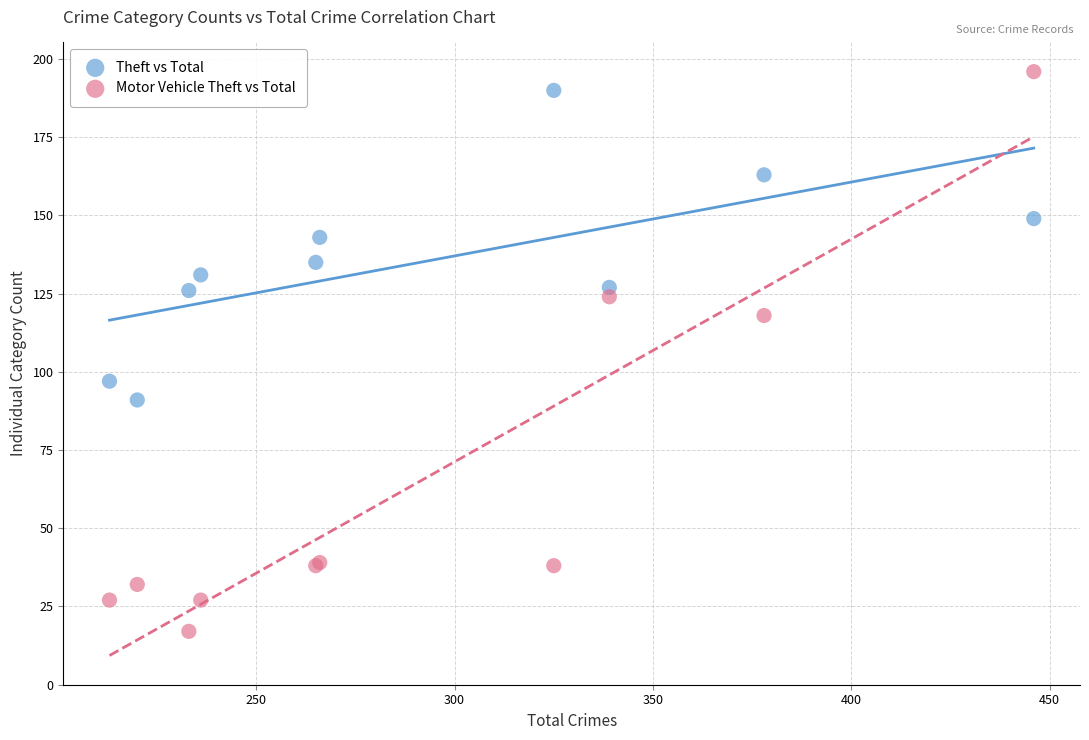

What is the X range (max minus min) for the scatter plot?

233